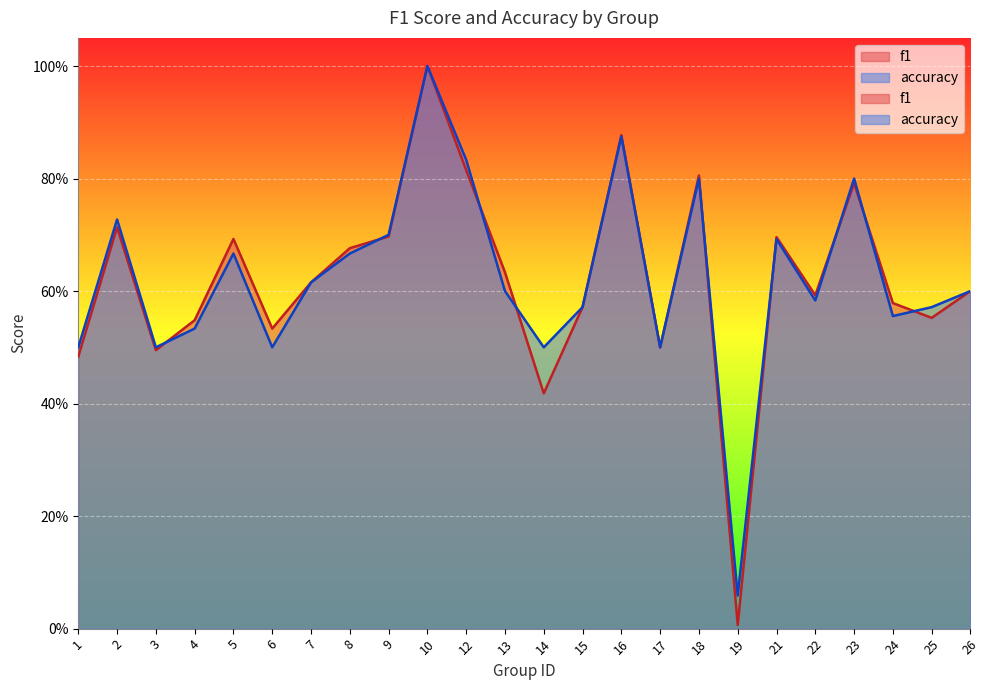

Between 7 and 17, which series saw the biggest shift?

f1